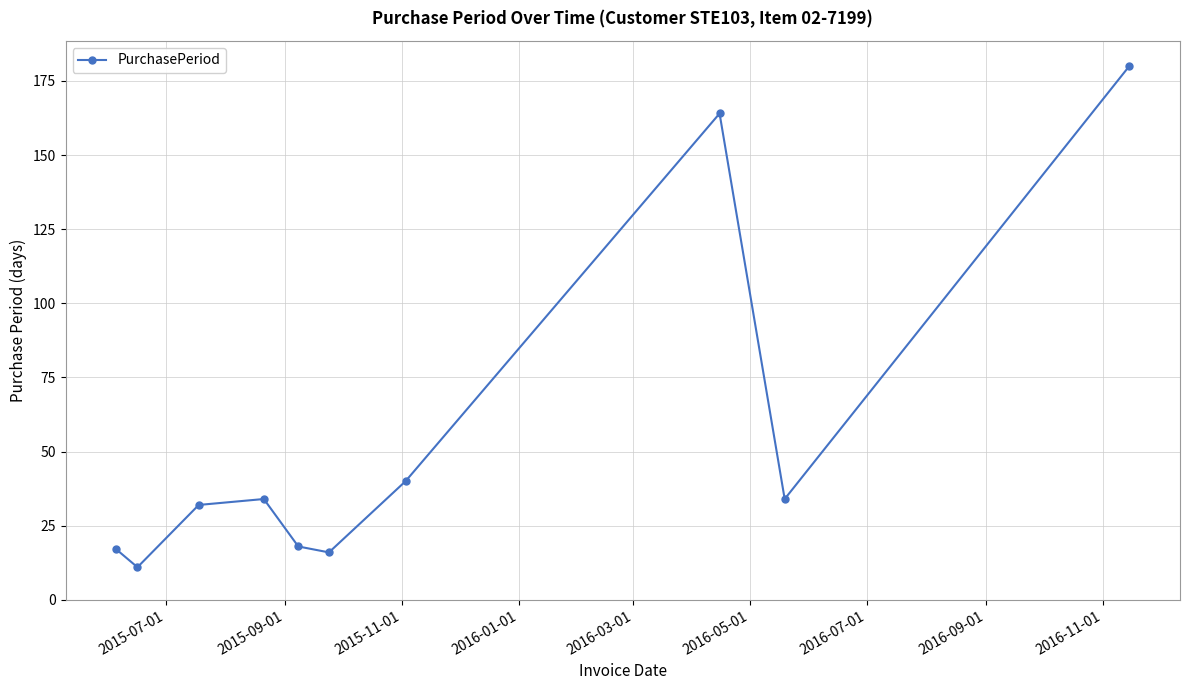

What is the value of the 5th point from the left?

18